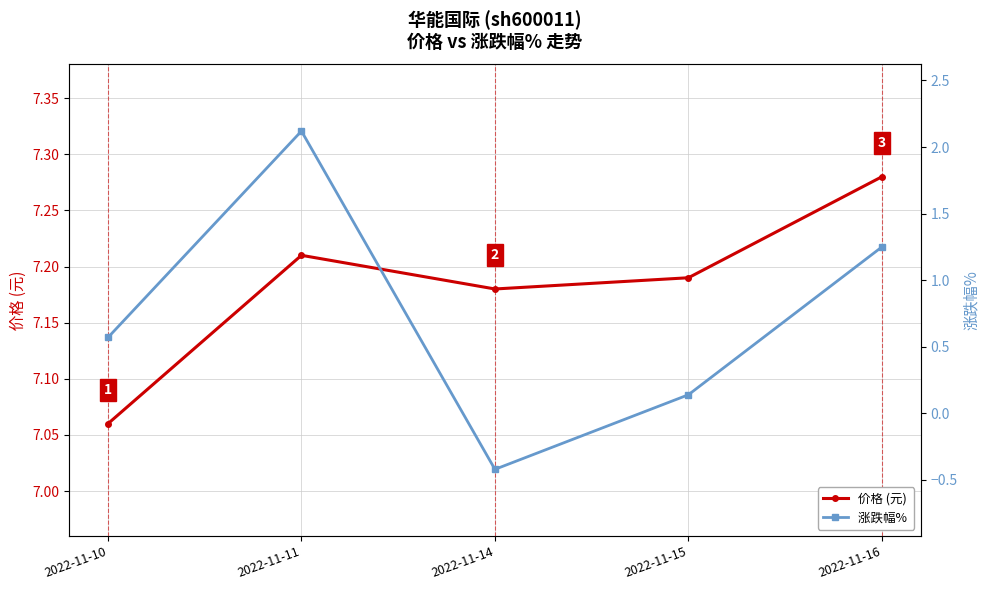

What are all the series names shown in the legend?

价格 (元), 涨跌幅% 